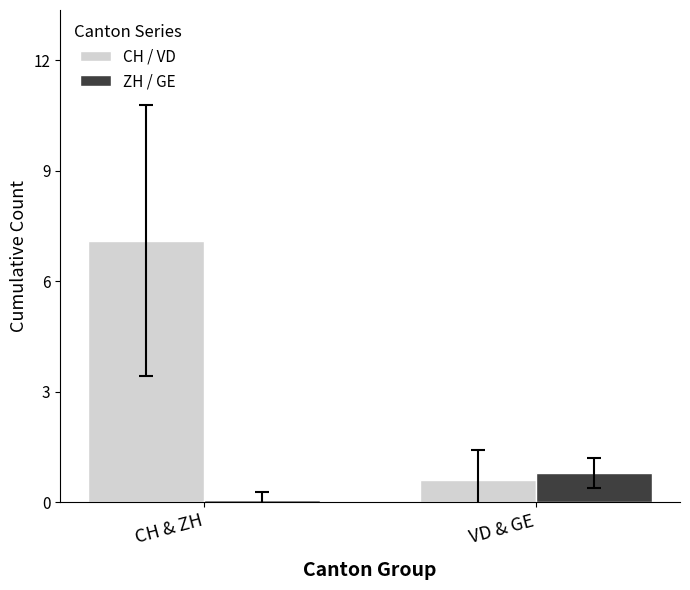

Which category has the highest value in the ZH / GE series?

VD & GE